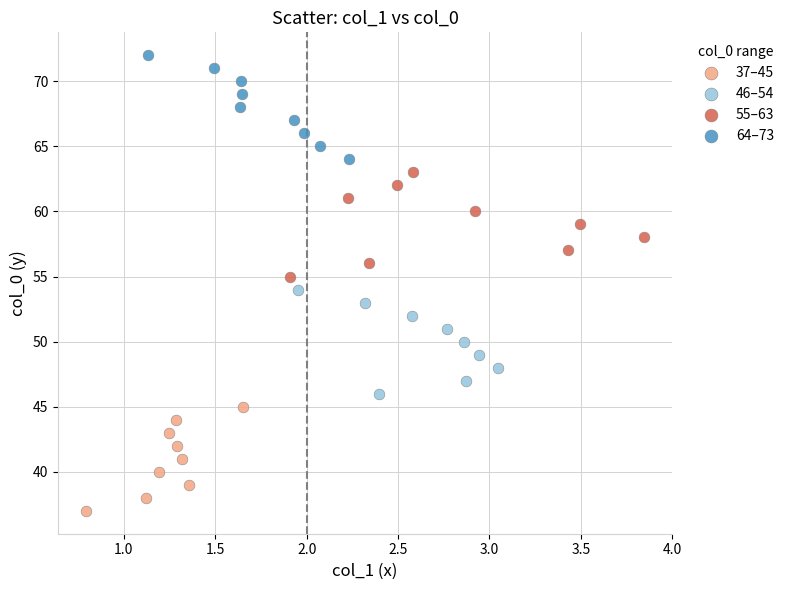

Which series reaches the minimum Y coordinate?

37–45